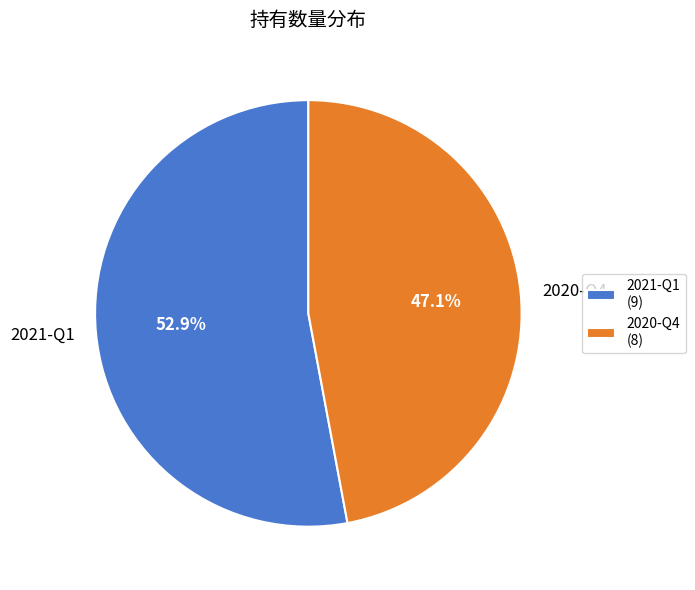

Combined, what portion of the pie is 2021-Q1 and 2020-Q4?

100.0%